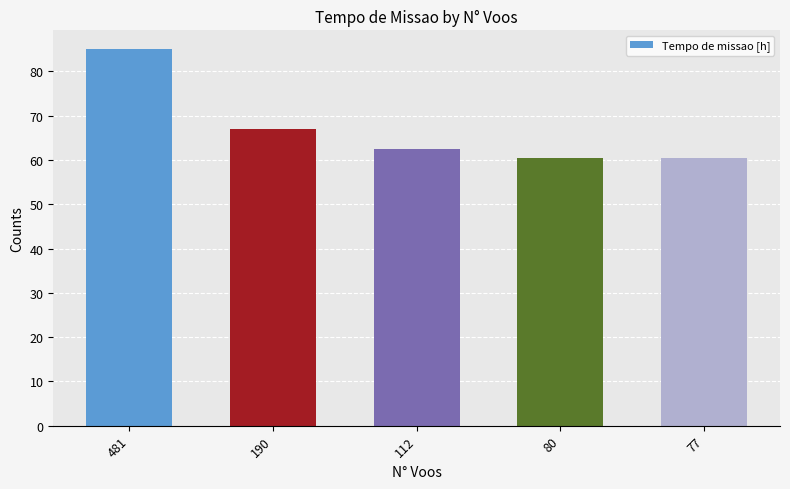

What is the difference between the values at 112 and 77?

2.0